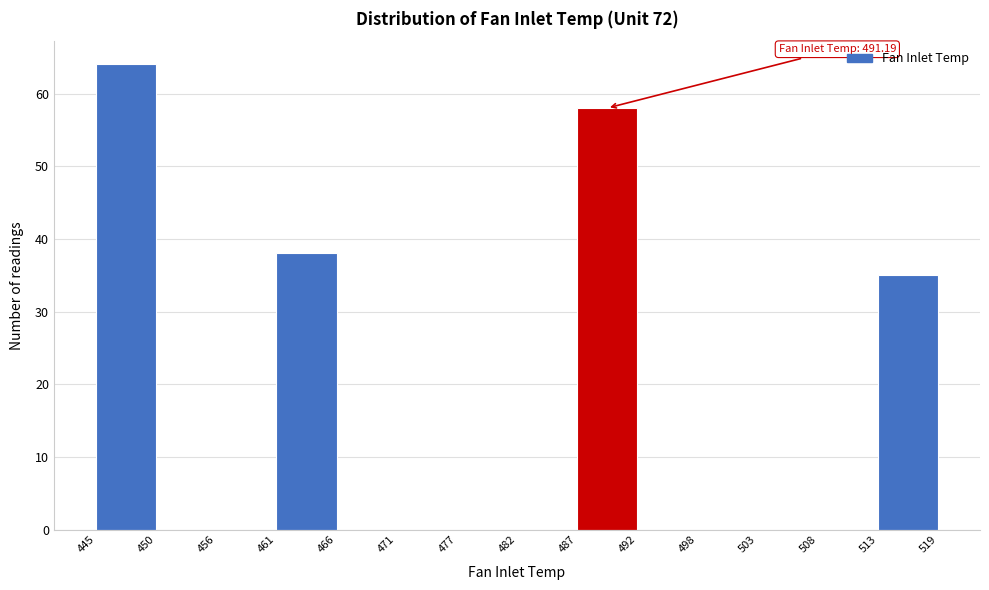

Which range on the x-axis has the tallest bar?

445 to 450